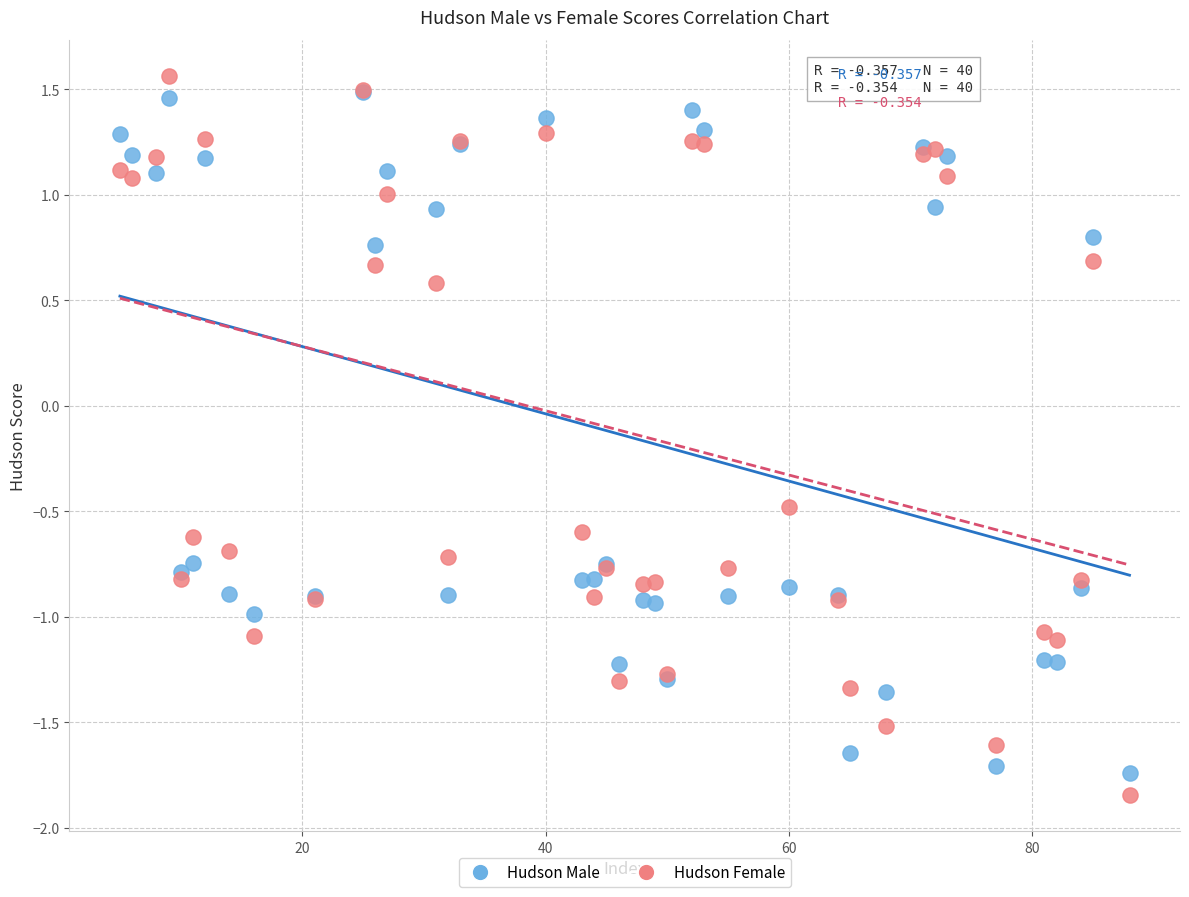

Which series has the largest Y range (max minus min)?

Hudson Female